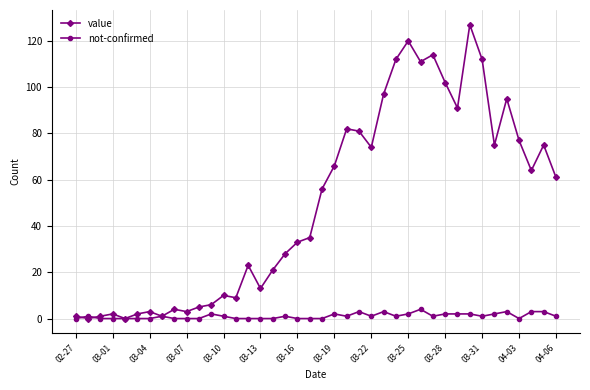

Which series has the largest total across all categories?

value